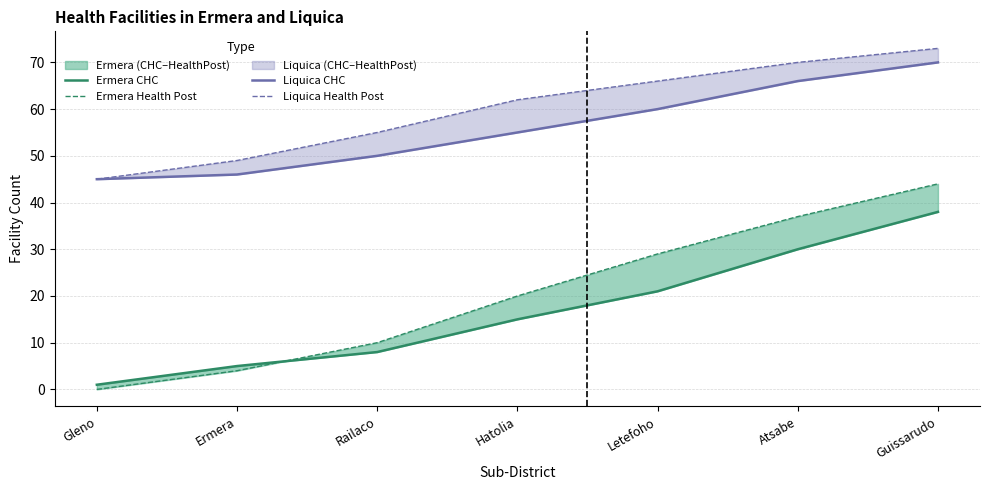

True or false: Liquica Health Post and Liquica CHC cross at least once.

False